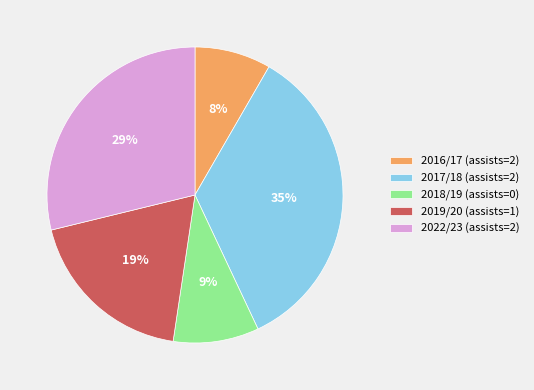

Is the sum of 2017/18 (assists=2) and 2019/20 (assists=1) greater than half?

Yes